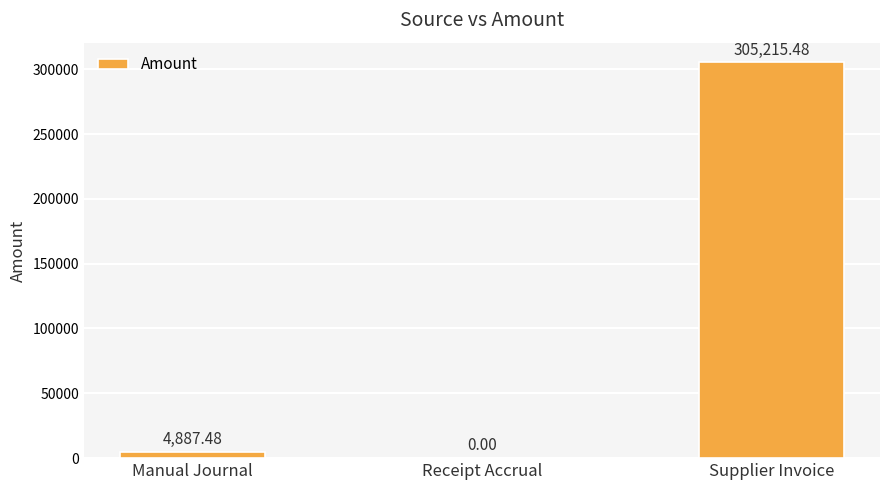

At which label is the value closest to 152607?

Manual Journal